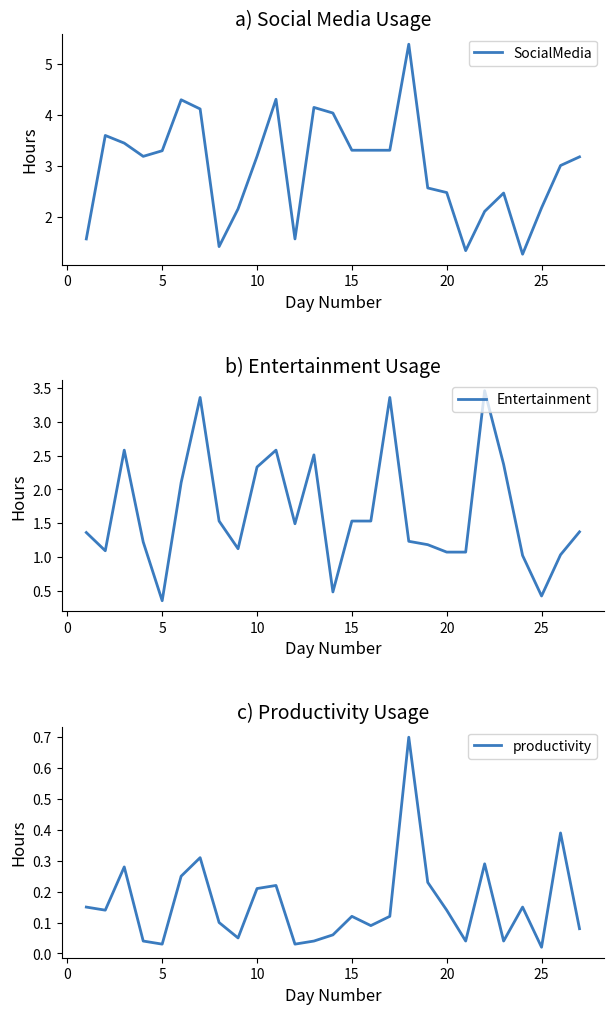

True or false: SocialMedia has a value of 3.3 at 5.

True